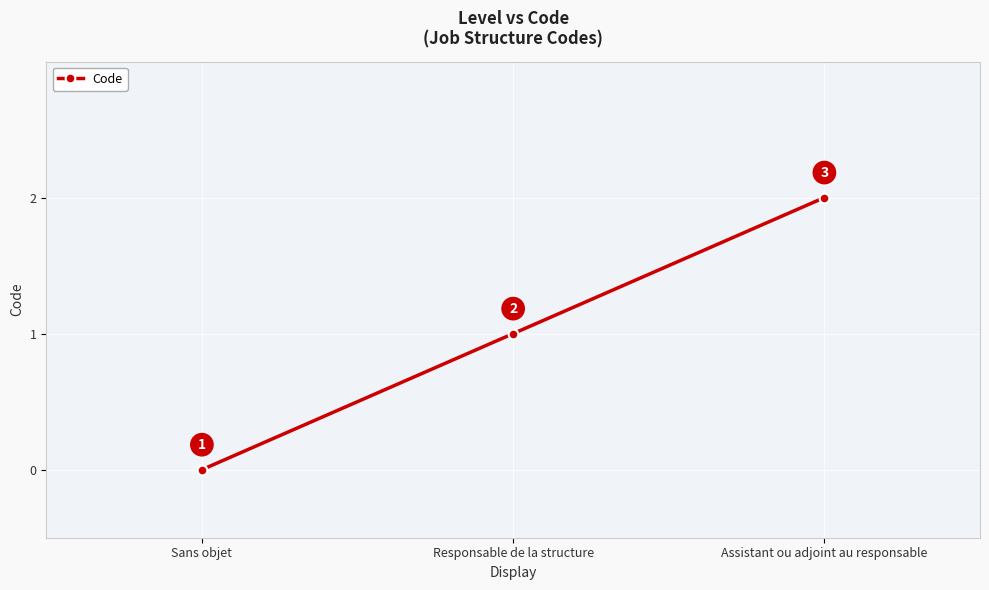

Is this an area chart (filled region under the line)?

No